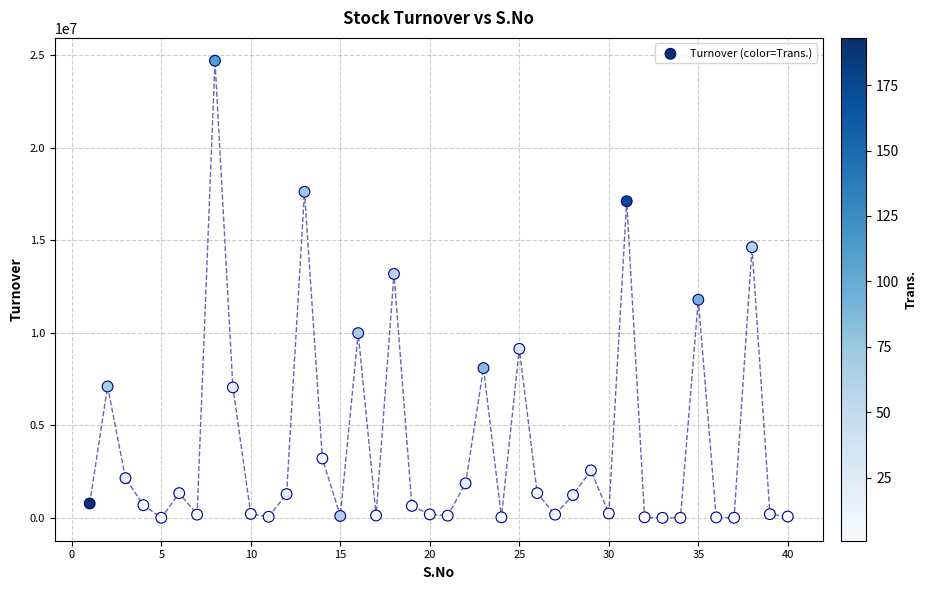

What is the range of X values (max minus min)?

39